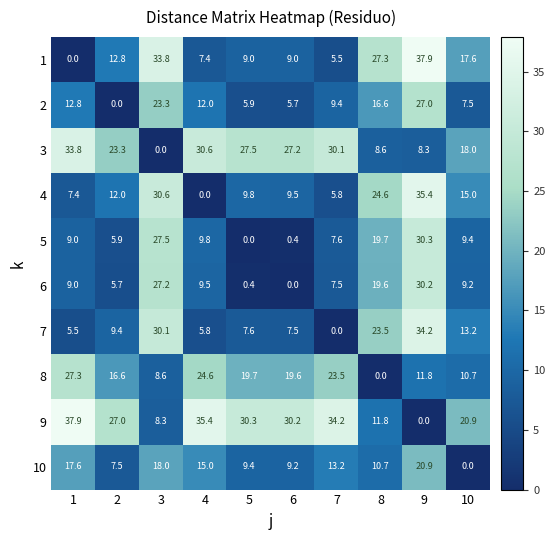

What is the maximum value for 9?

37.9